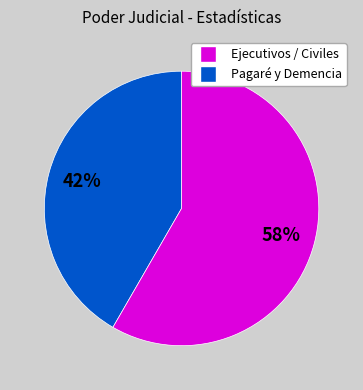

Approximately how many times larger is the value at Pagaré y Demencia compared to Ejecutivos / Civiles?

1.4